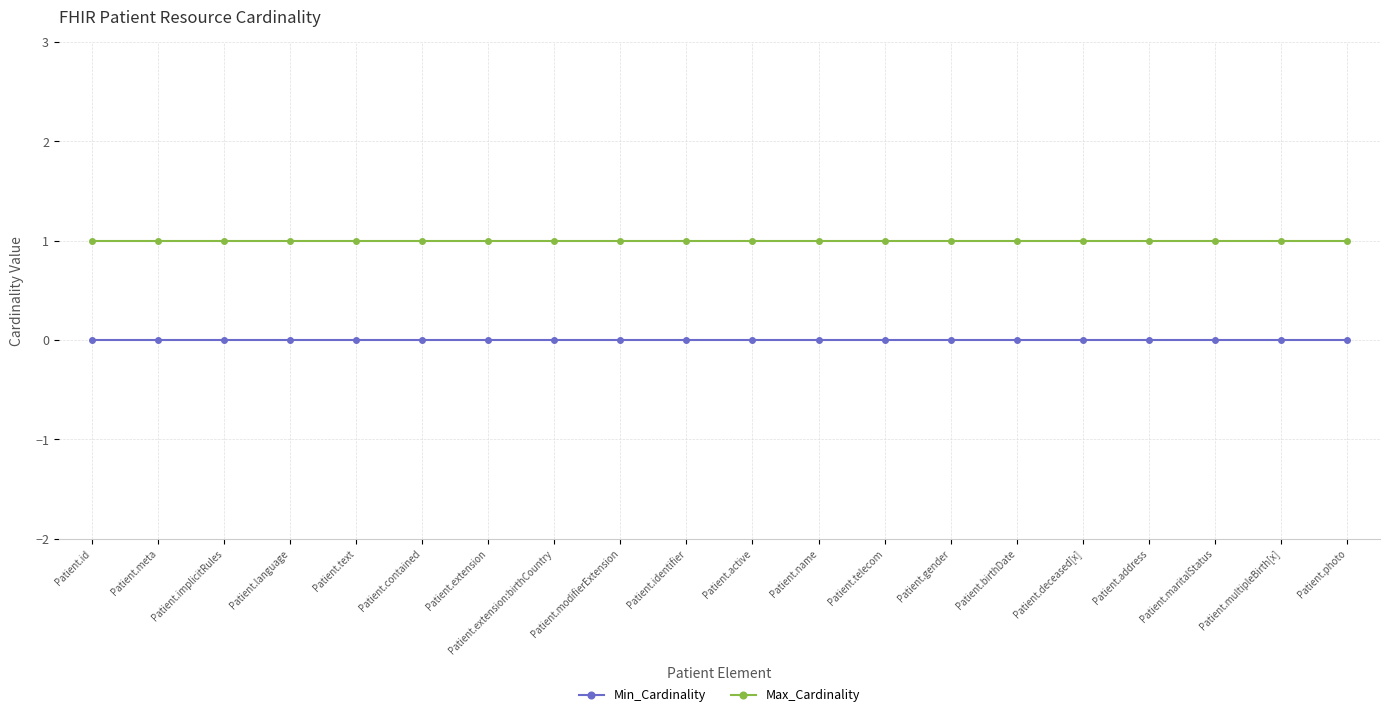

What is the total value across all series at Patient.text?

1